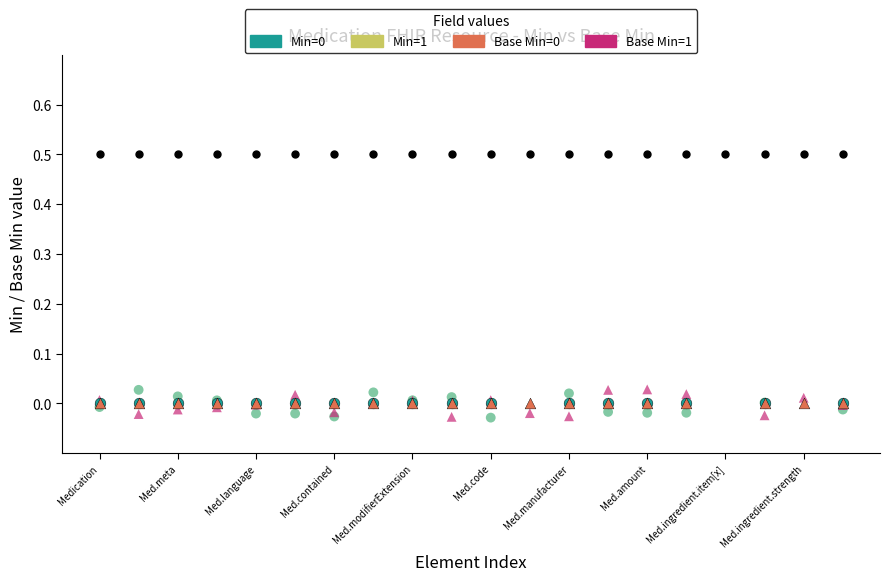

Which series has the largest total across all categories?

Reference (0.5)